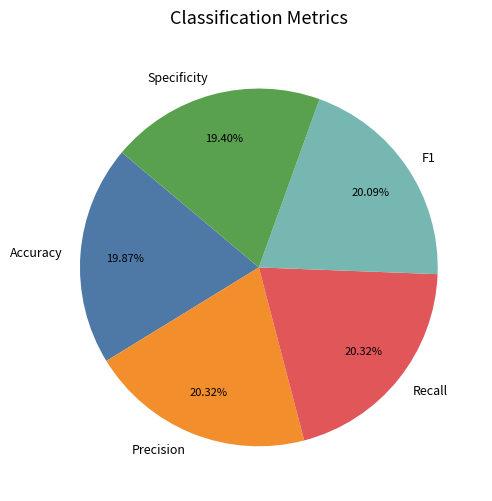

Combined, do F1 and Specificity account for over 50%?

No